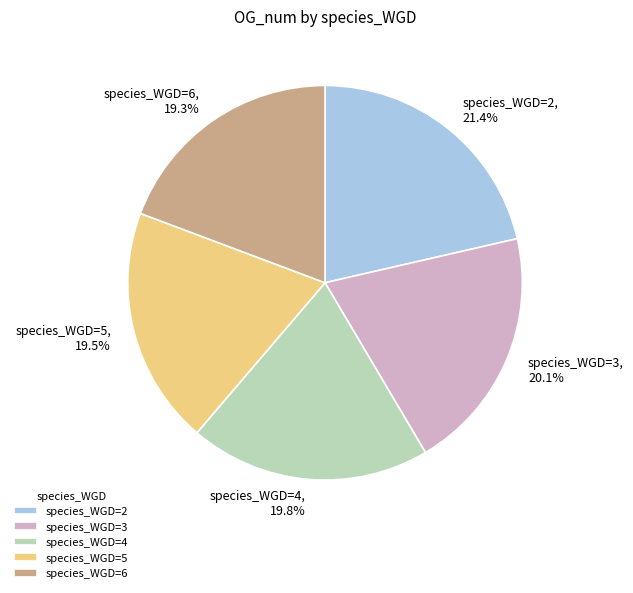

How much of the chart is everything except species_WGD=4?

80.2%